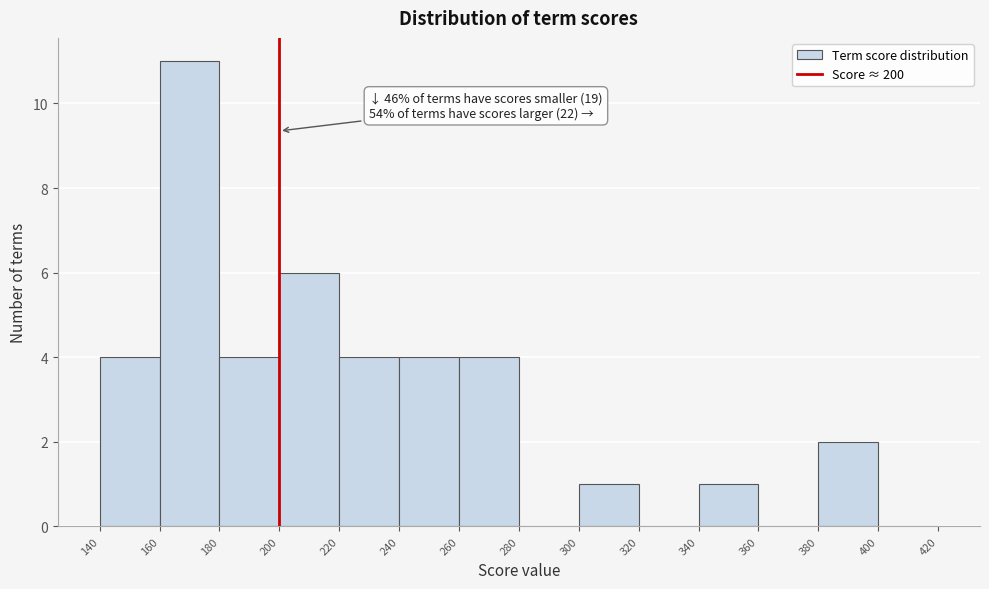

Which range on the x-axis has the tallest bar?

160 to 180